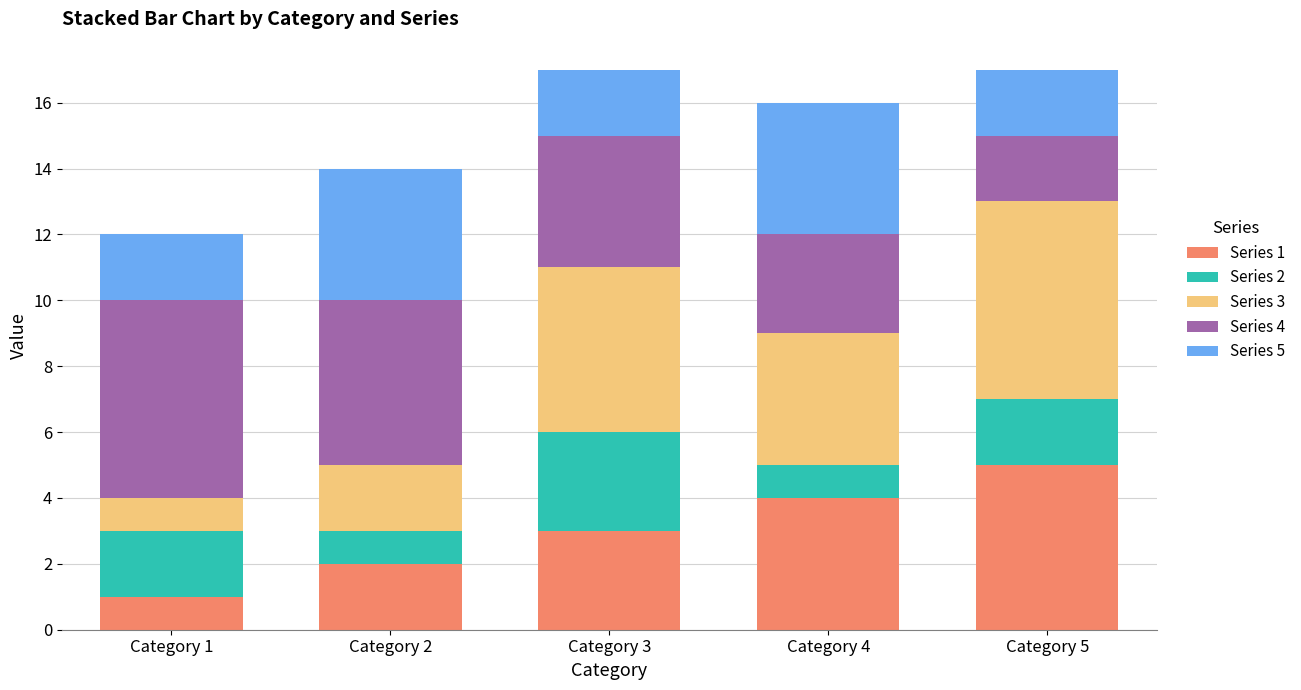

True or false: Series 1 has a value of 4 at Category 3.

False